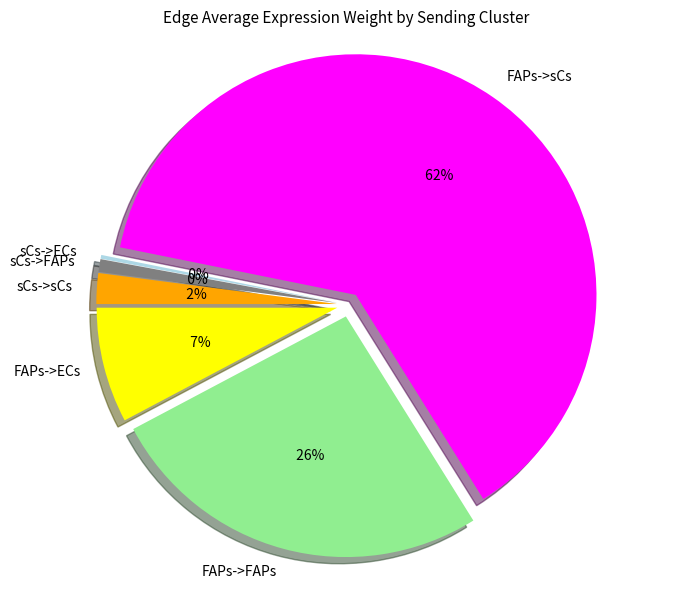

True or false: sCs->ECs accounts for 15% of the total.

False